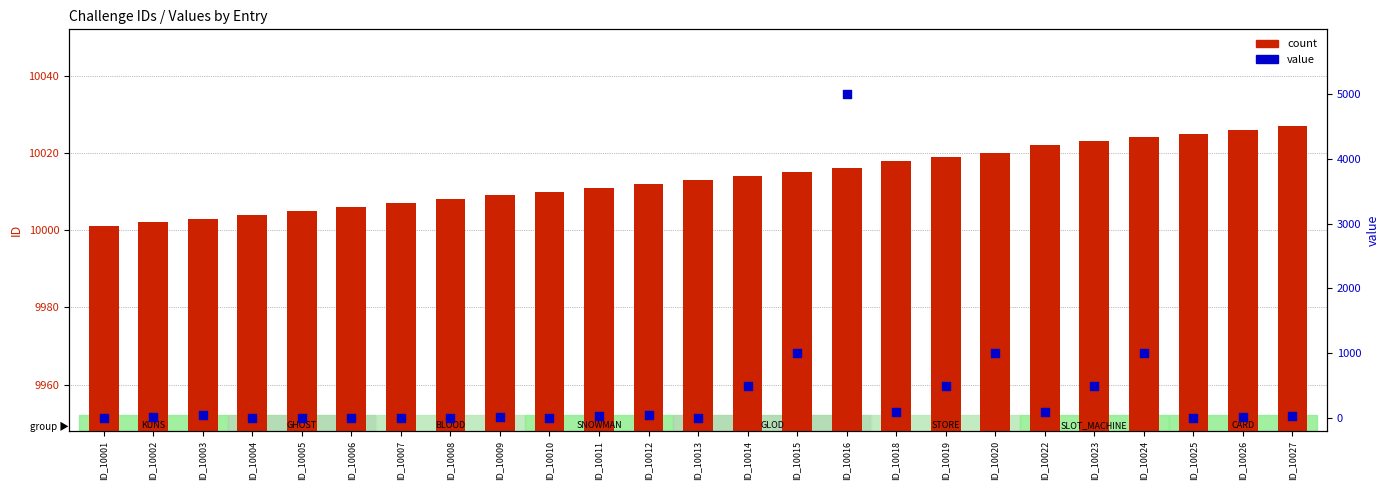

Which series has the largest total across all categories?

count